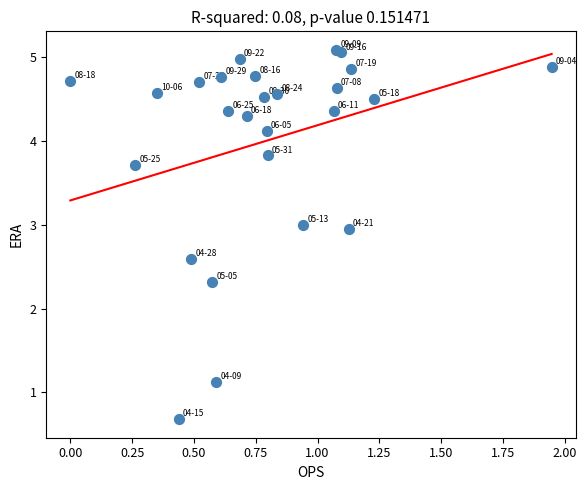

What Y value in the scatter plot is closest to 2?

2.3